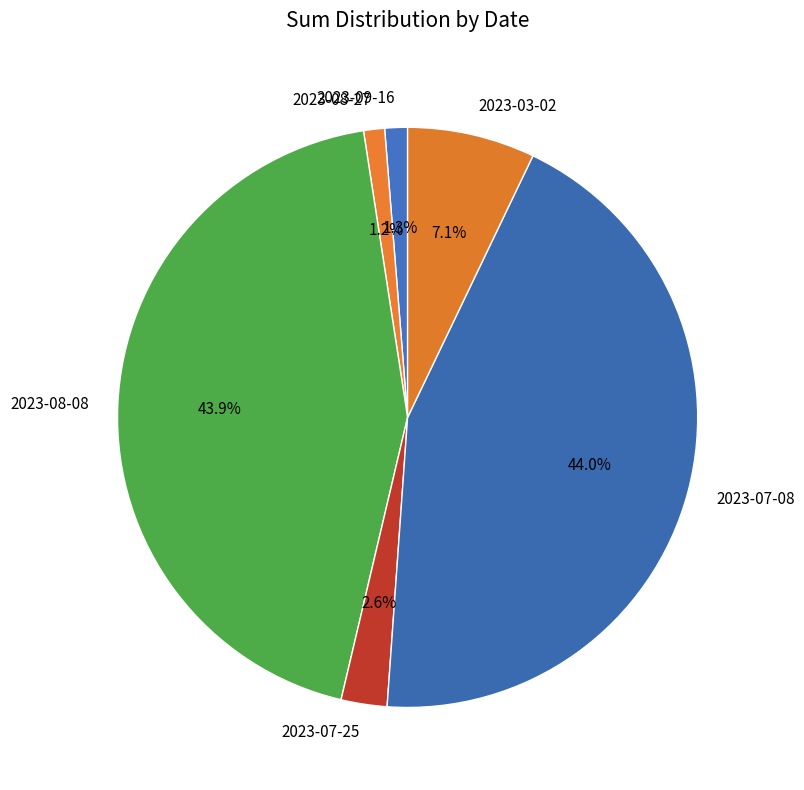

Which has a higher value, 2023-07-25 or 2023-09-16?

2023-07-25